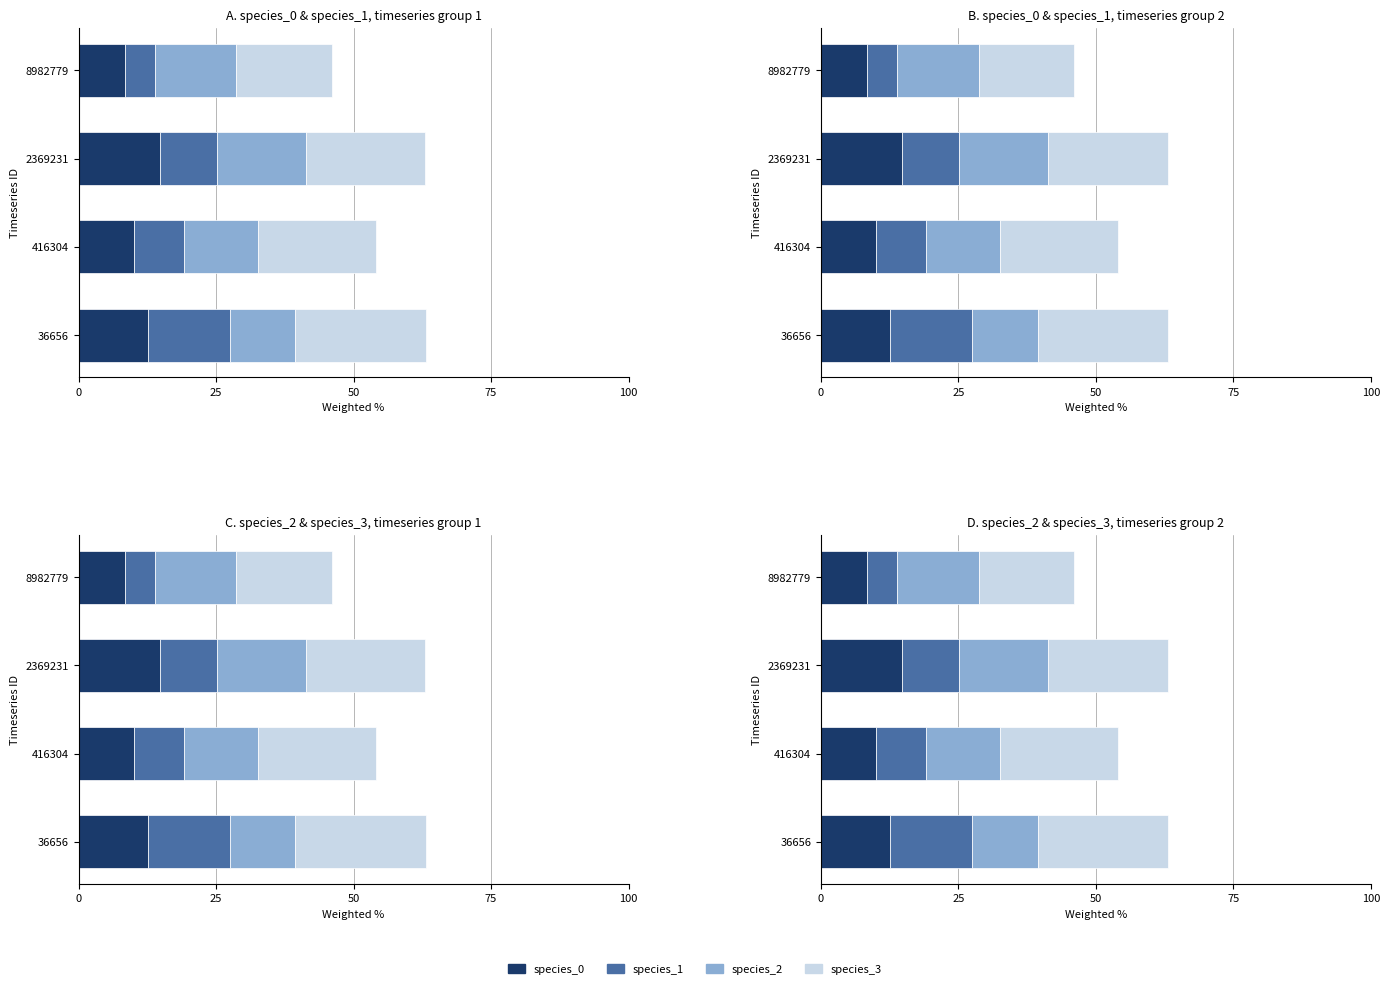

What is the minimum value for species_0?

8.5